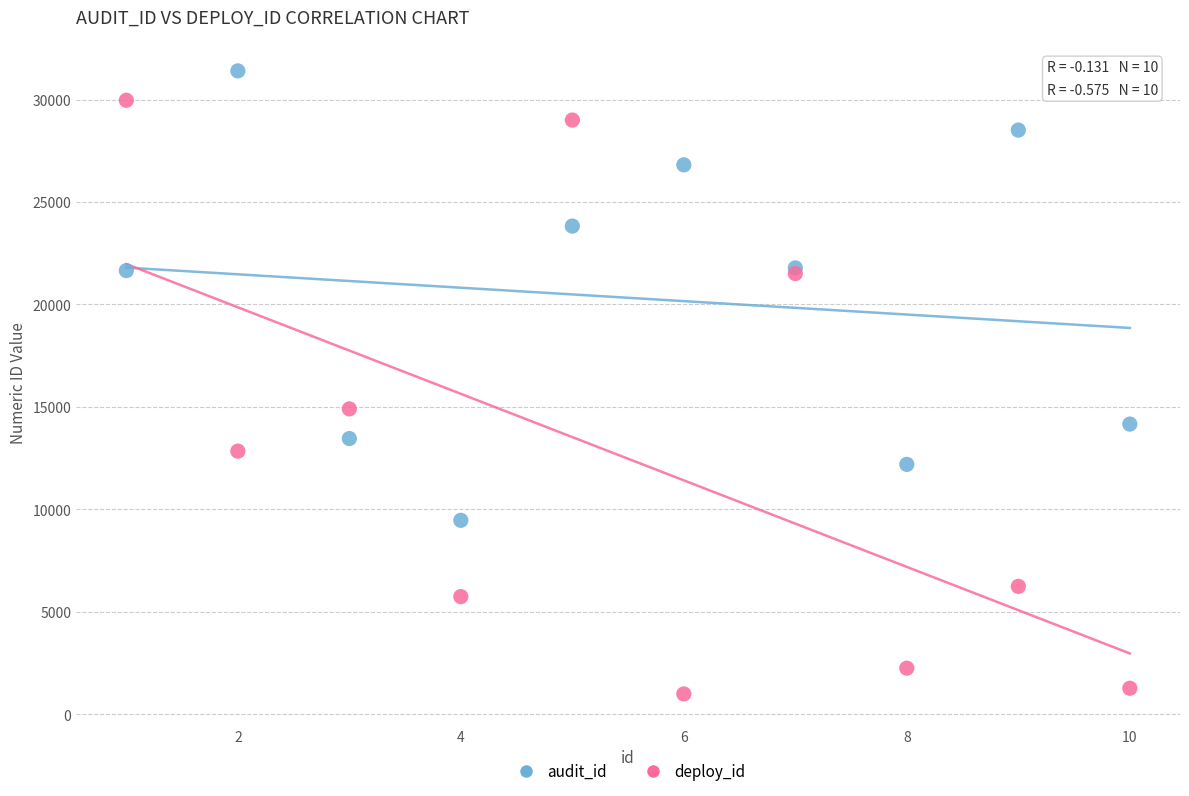

Which series has the widest spread of Y values?

deploy_id